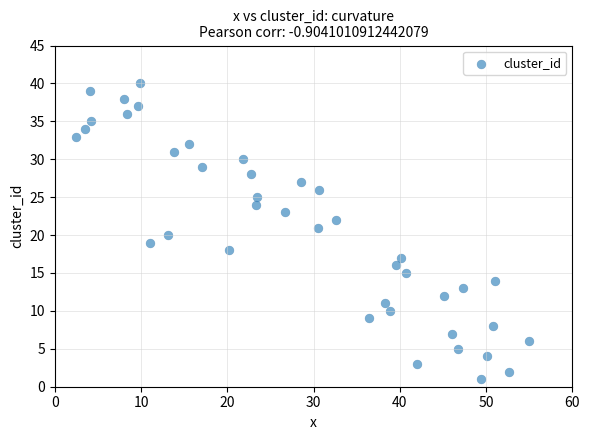

What is the range of Y values (max minus min)?

39